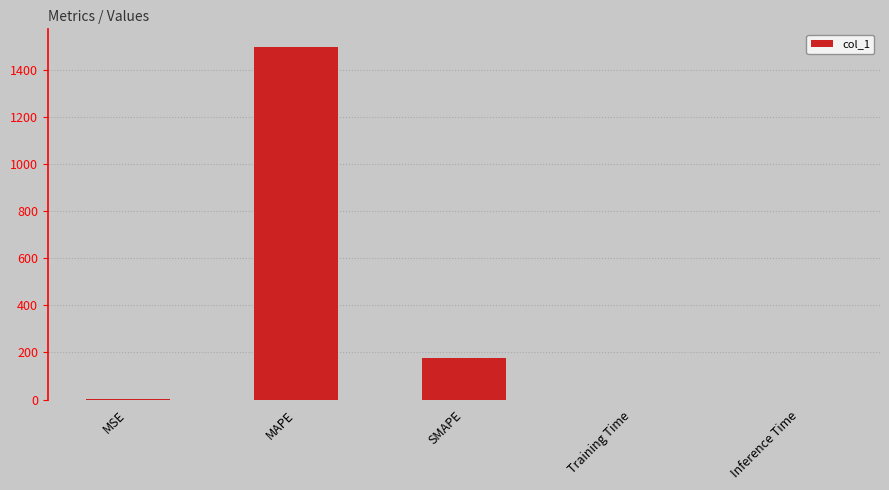

Are the bars horizontal?

No